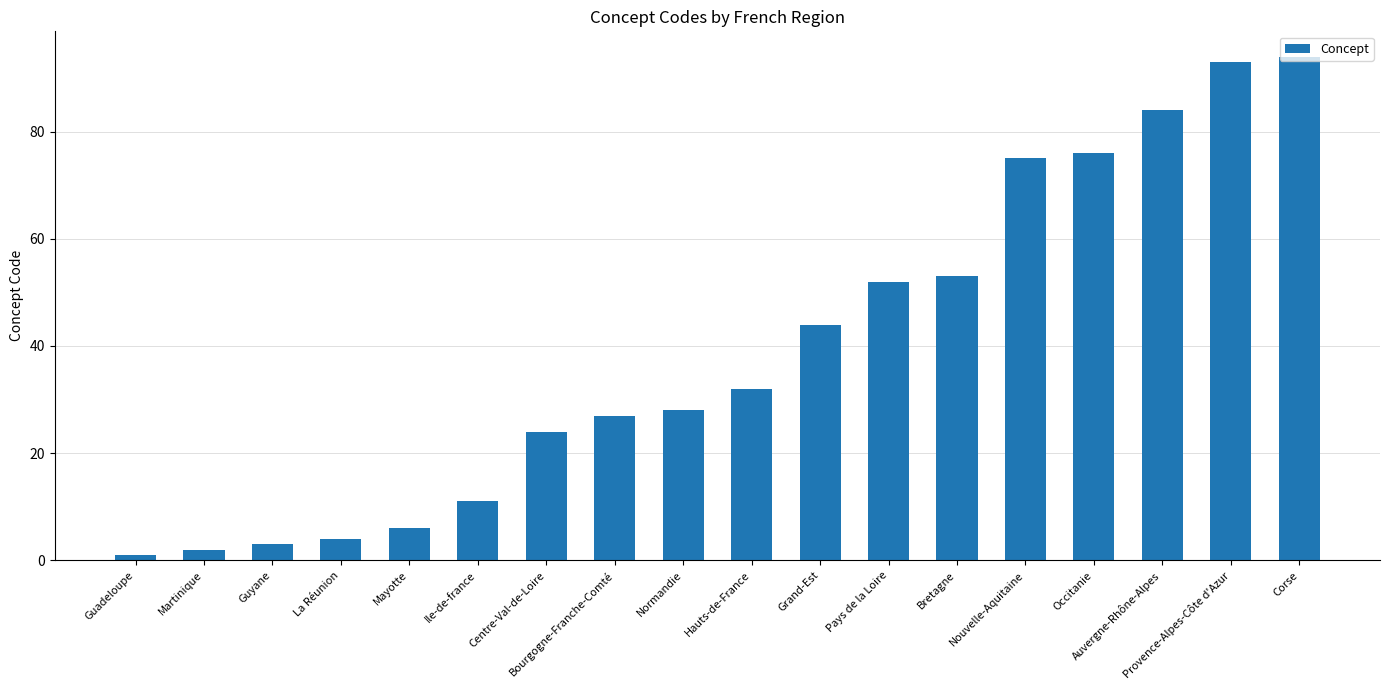

What is the average value?

39